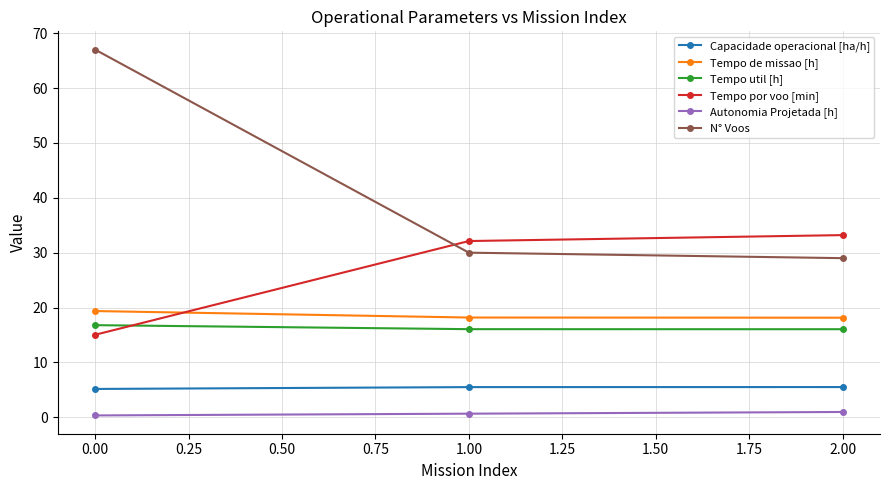

Is the value of N° Voos at 0.00 greater than the value of Autonomia Projetada [h] at 0.00?

Yes